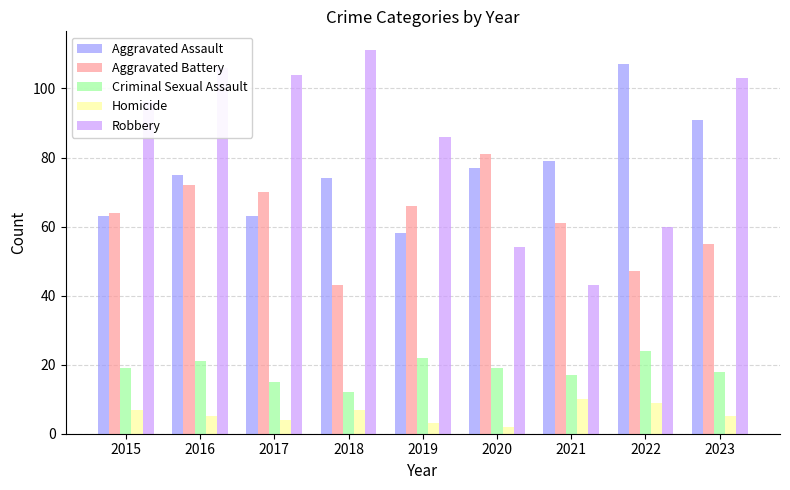

What is the value of the Robbery bar at the 4th from the left?

111